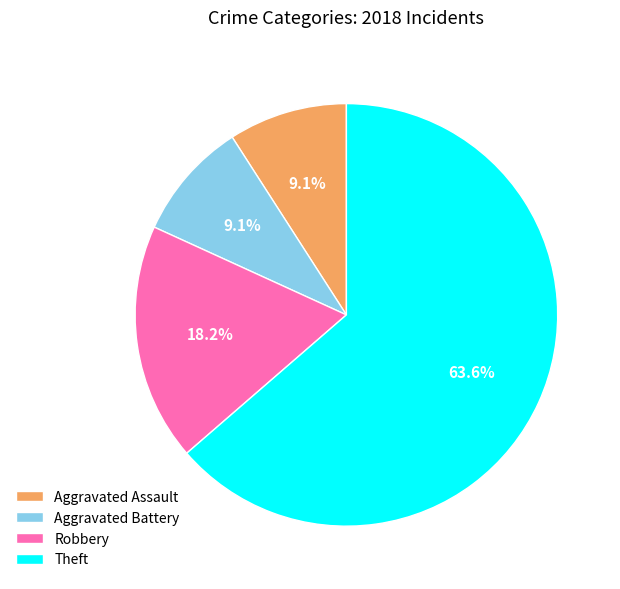

Count the number of slices in the pie.

4